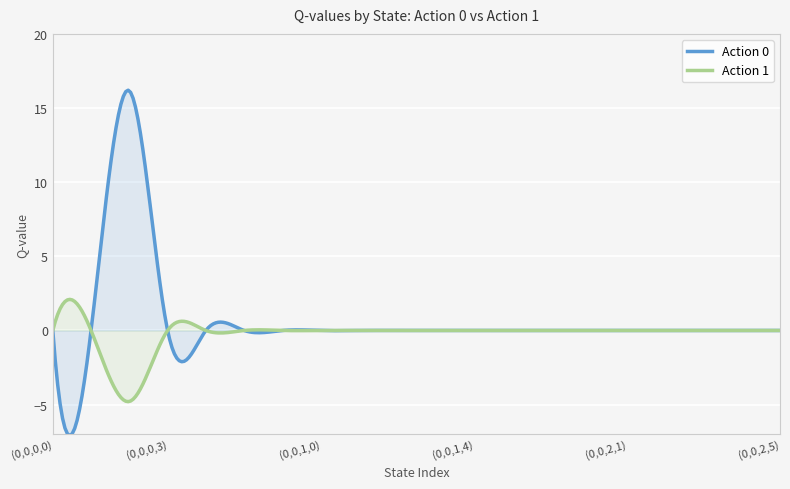

Does the chart display data point markers on the line(s)?

No